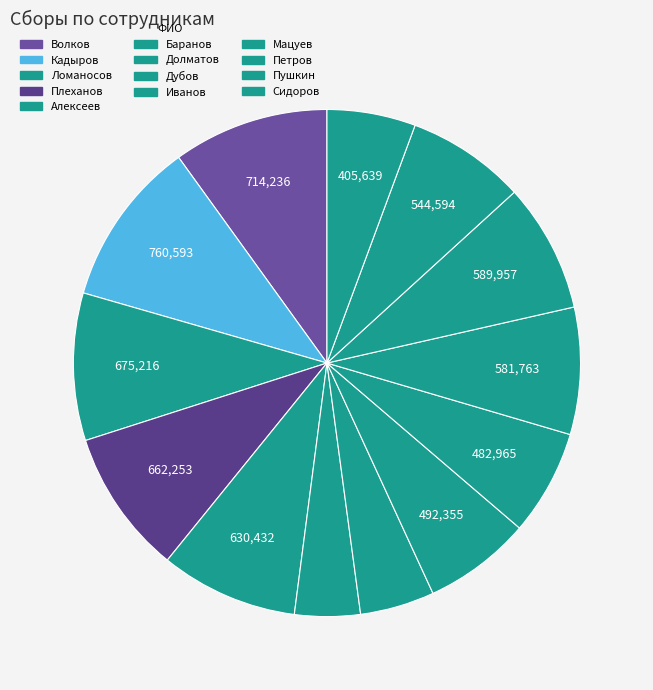

Count the number of slices in the pie.

13